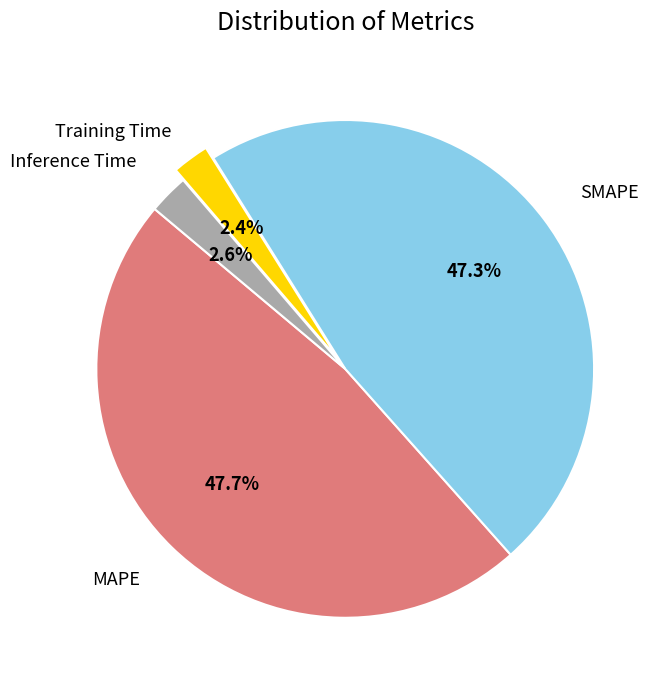

Which has a higher value, SMAPE or Training Time?

SMAPE